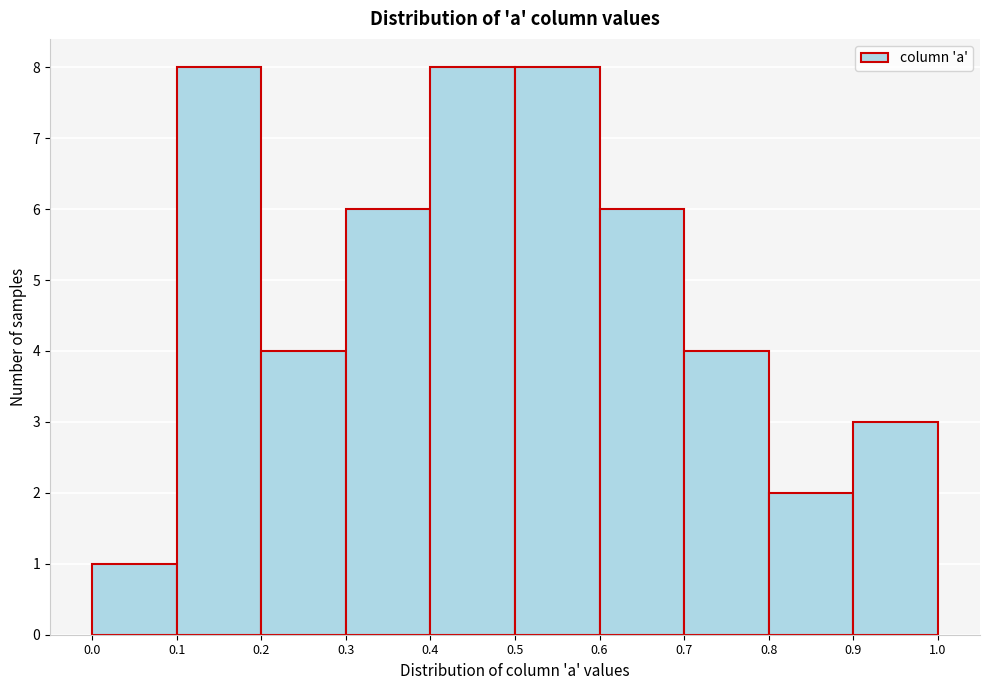

Reading left to right, list every bar in this chart as the range it spans on the x-axis followed by its height. The values are not printed on the chart, so give them approximately, as read against the axis.

0.0 to 0.1: 1
0.1 to 0.2: 8
0.2 to 0.3: 4
0.3 to 0.4: 6
0.4 to 0.5: 8
0.5 to 0.6: 8
0.6 to 0.7: 6
0.7 to 0.8: 4
0.8 to 0.9: 2
0.9 to 1.0: 3